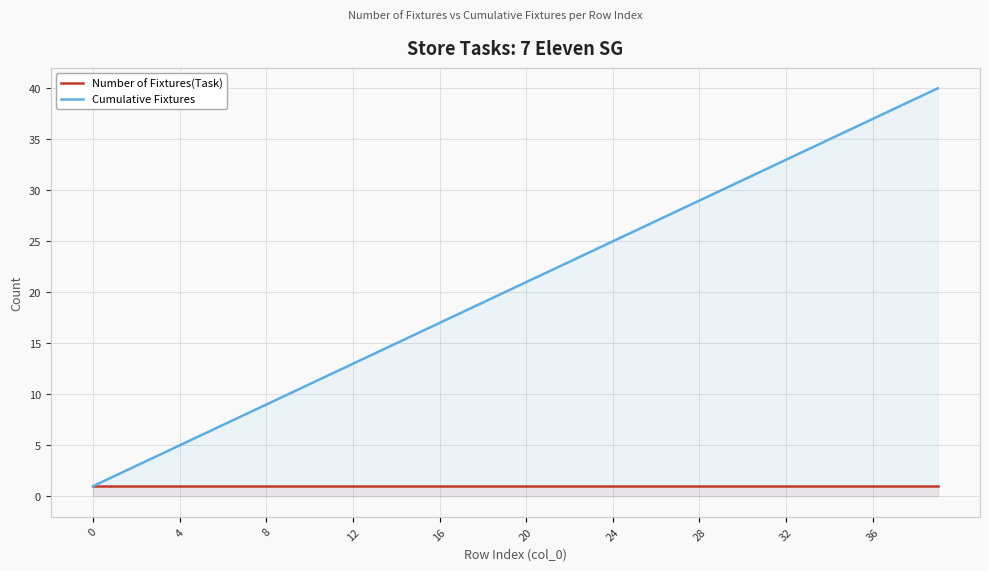

True or false: Number of Fixtures(Task) and Cumulative Fixtures cross at least once.

False